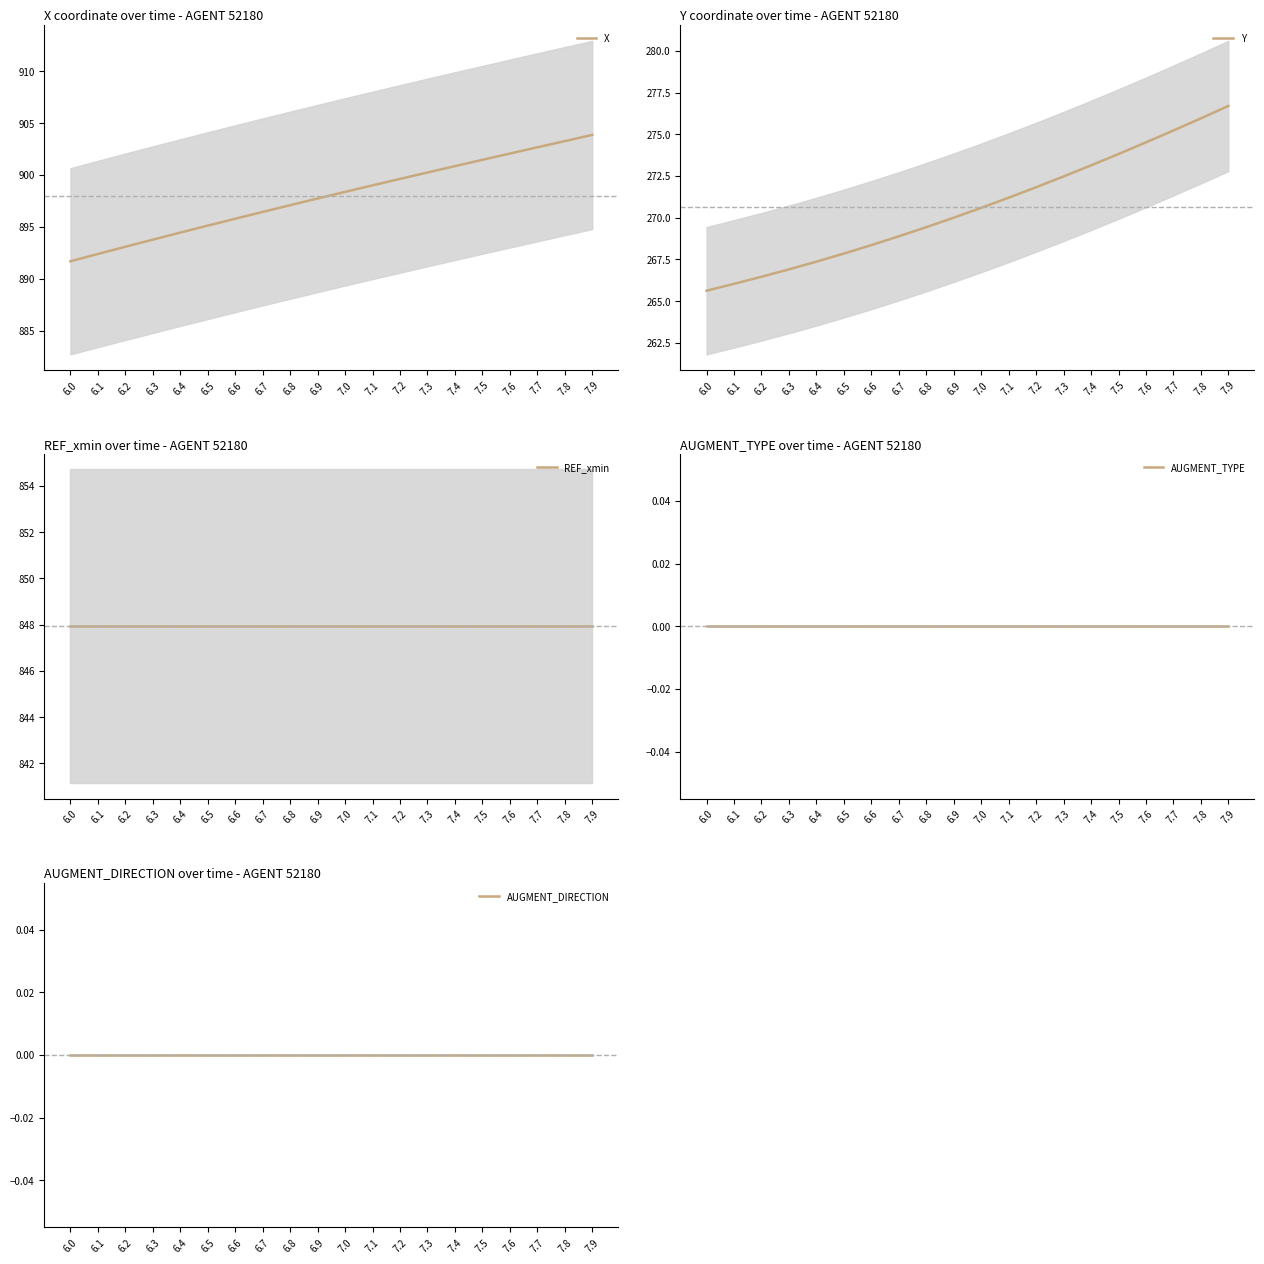

What is the label of the 2nd point from the left?

6.1